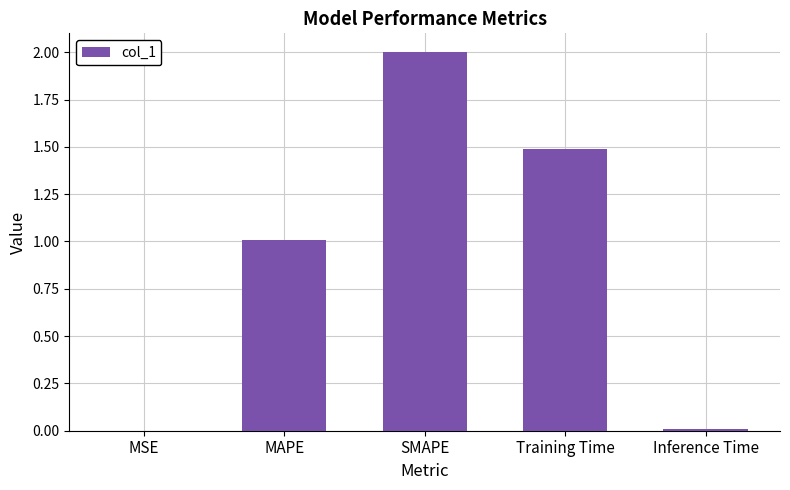

Between MAPE and SMAPE, which is larger?

SMAPE